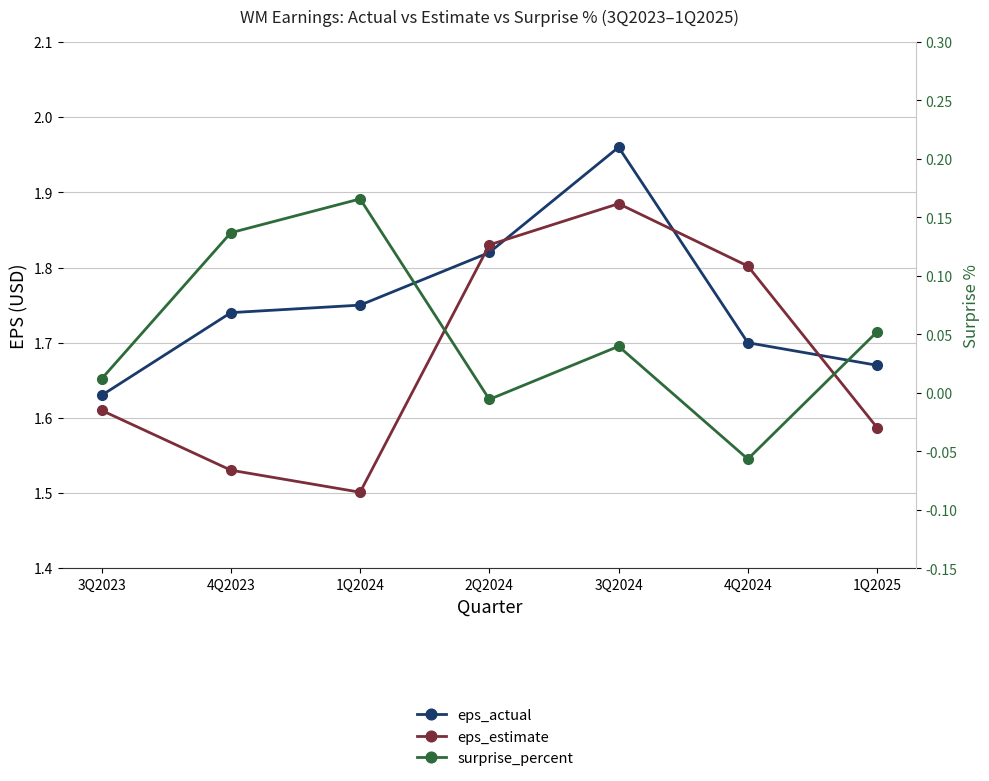

Which series has the largest total across all categories?

eps_actual